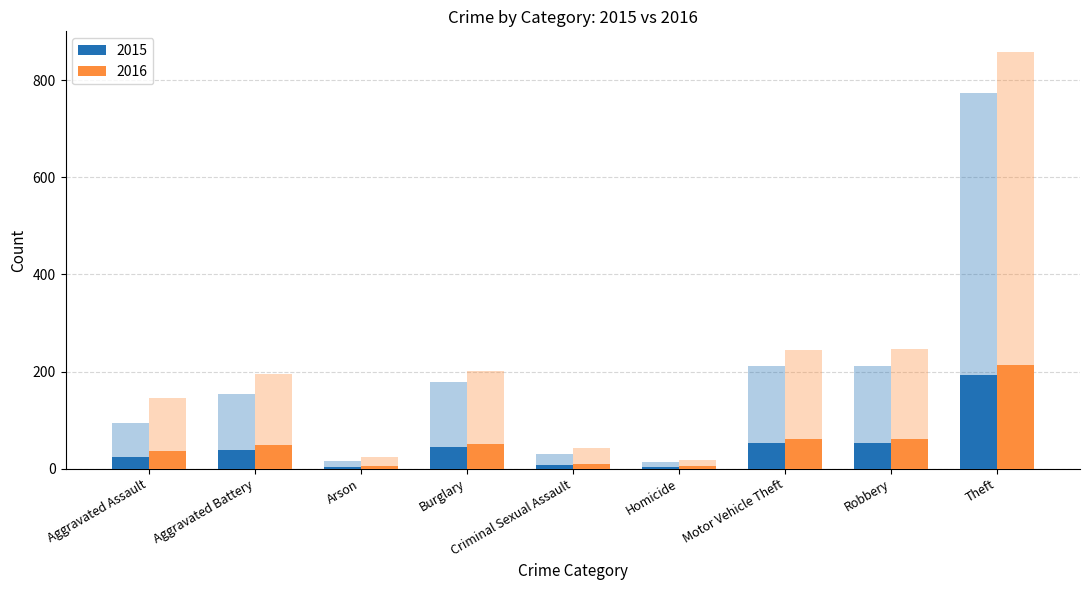

Reading left to right, list all the values displayed in this chart.

2015: 95	154	15	178	31	13	211	212	774
2016: 146	196	25	201	42	18	245	247	858